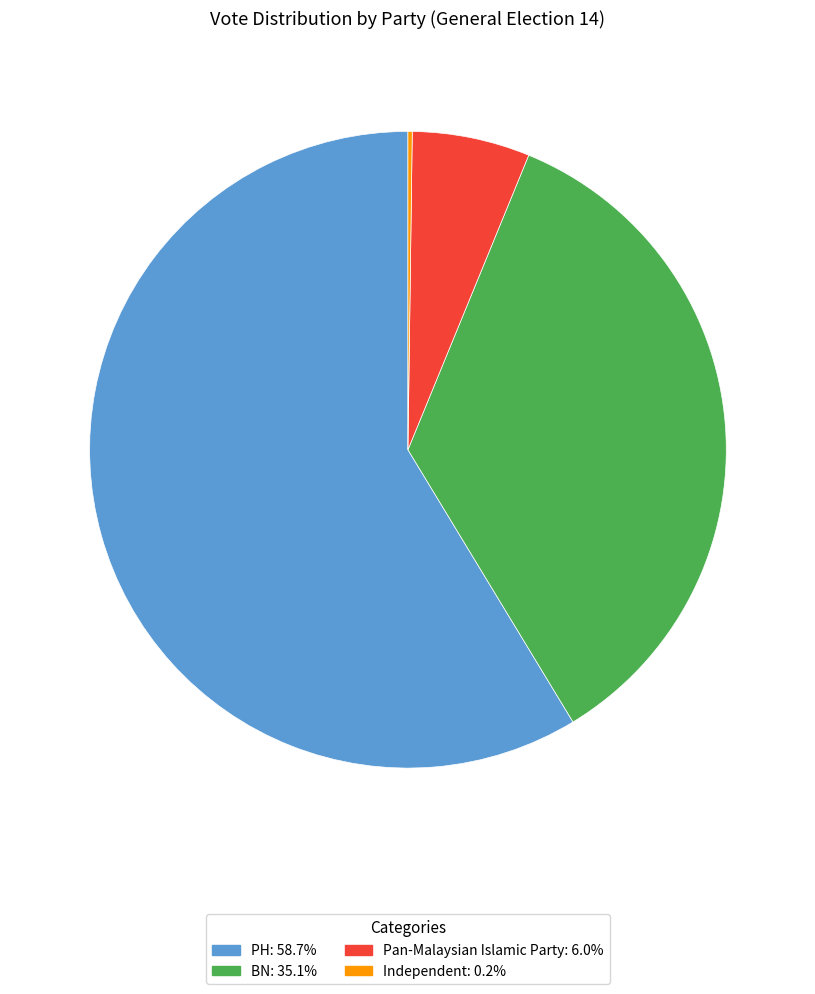

Which slice is the largest?

PH